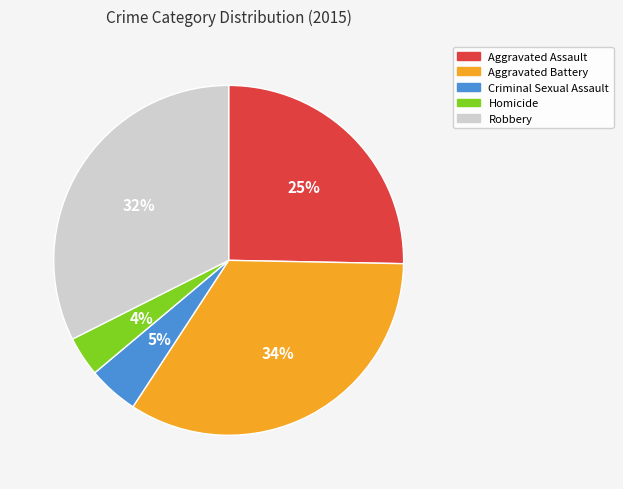

The Aggravated Battery slice represents 29% of the pie. True or false?

False